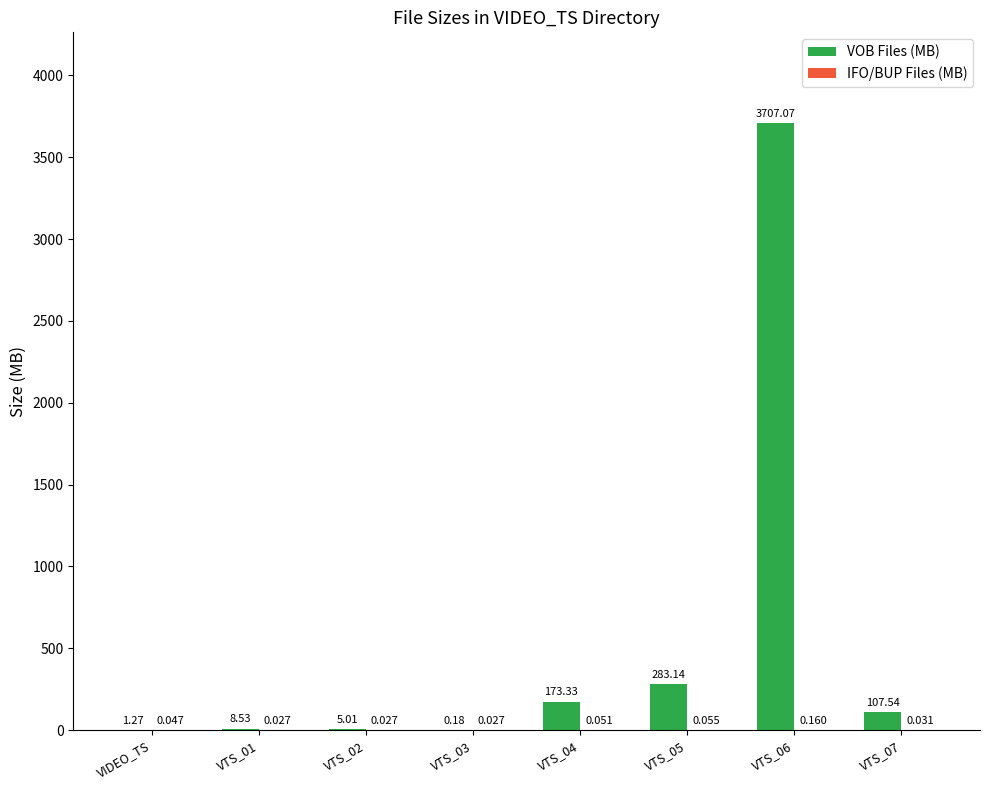

At which label is VOB Files (MB) closest to 1853?

VTS_05